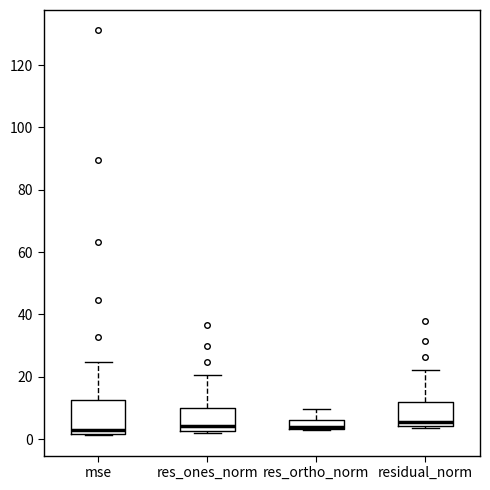

Comparing the boxes themselves (not the whiskers), which one is the tallest?

mse